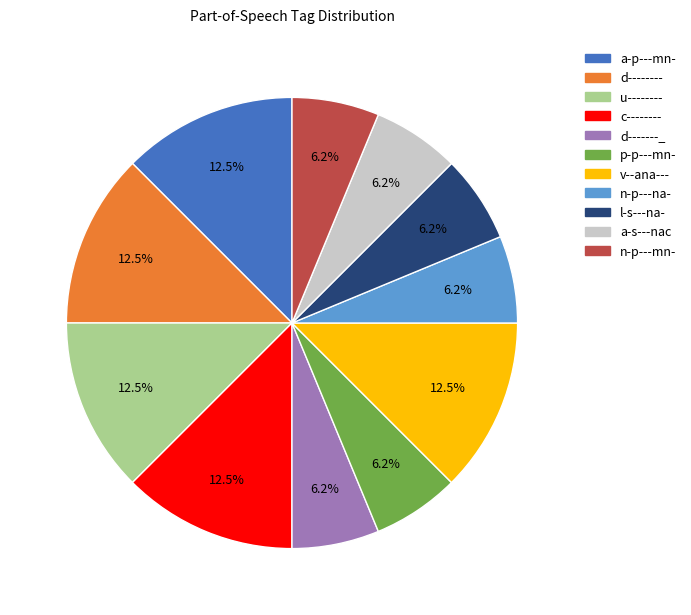

Is there any slice that represents more than half of the pie?

No